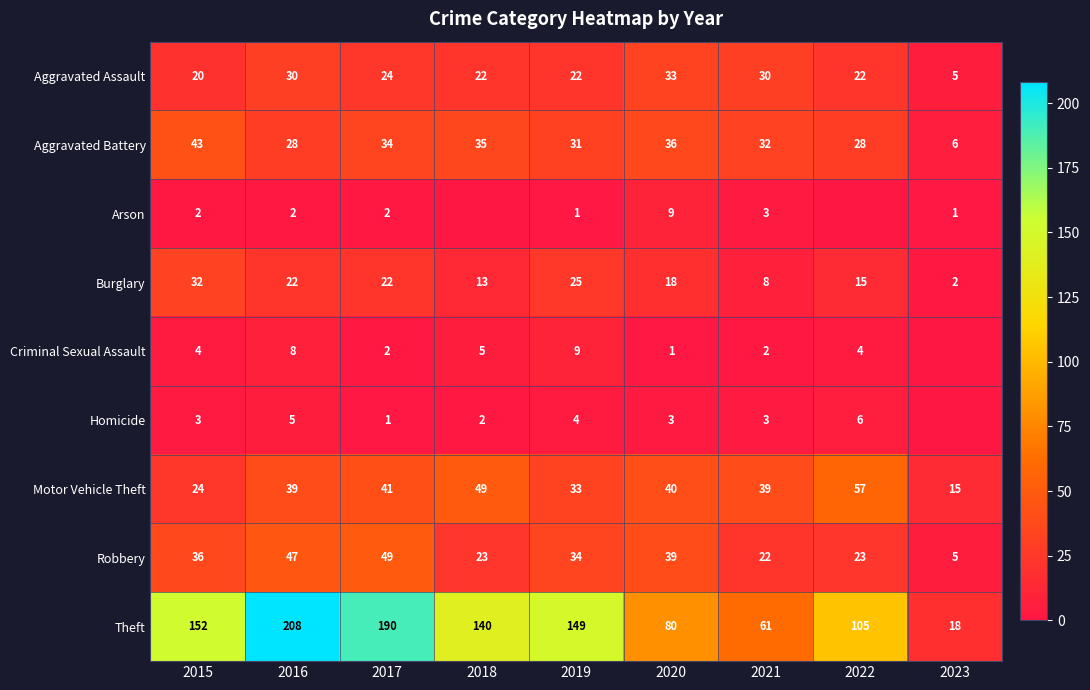

What is the difference between the second highest and minimum values in the Burglary series?

23